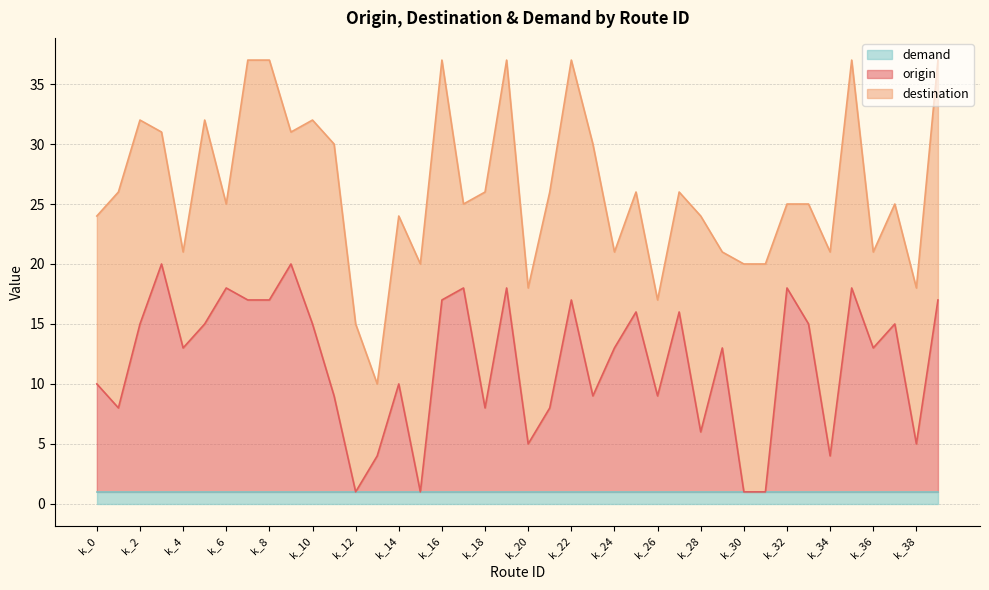

True or false: destination has a value of 2 at k_32.

False